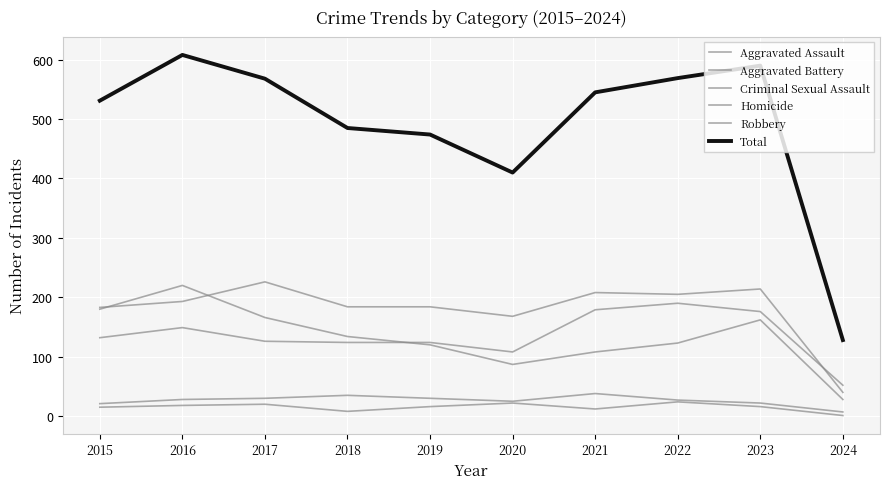

At 2015, list the series in order from smallest to largest.

Homicide, Criminal Sexual Assault, Aggravated Assault, Robbery, Aggravated Battery, Total